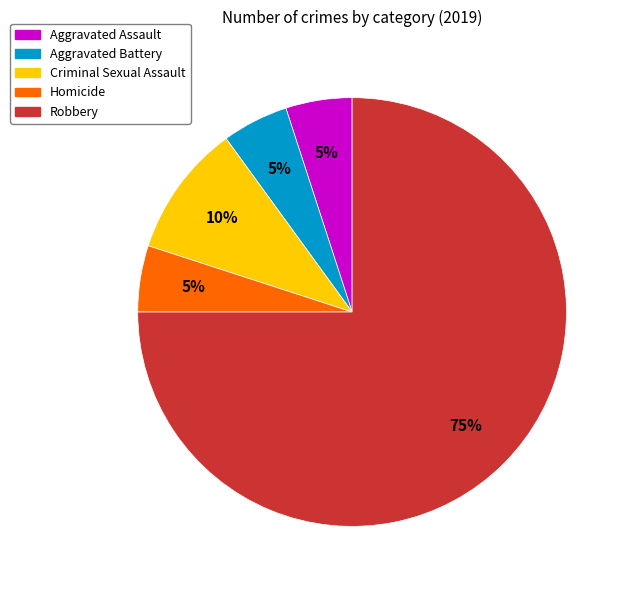

Is it true that Aggravated Assault is 5% of the pie?

True